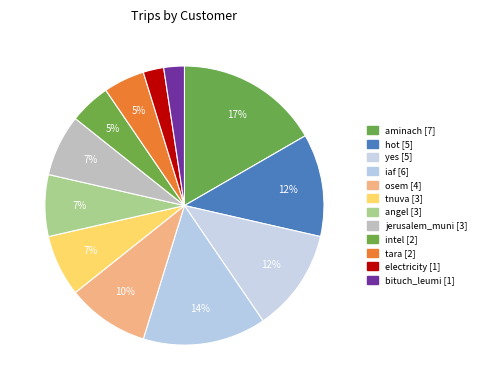

To the nearest percent, what portion does tara represent?

5%